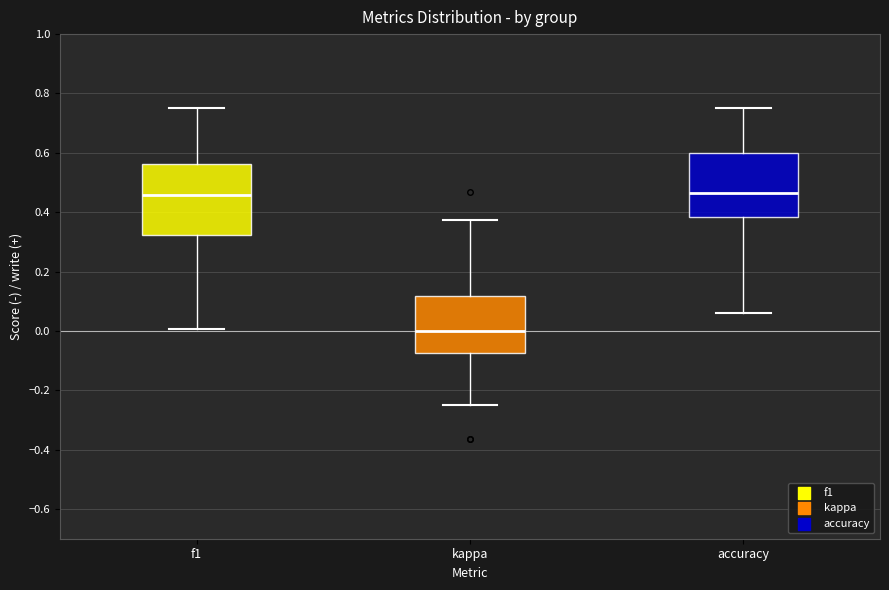

Reading left to right, read every box against the y-axis: the position of its median line, the range the box covers, and the ends of its whiskers. The values are not printed on the chart, so give them approximately, as read against the axis.

f1: median 0.46, box 0.32 to 0.56, whiskers 0.00 to 0.76
kappa: median 0.00, box -0.08 to 0.12, whiskers -0.24 to 0.38
accuracy: median 0.46, box 0.38 to 0.60, whiskers 0.06 to 0.76